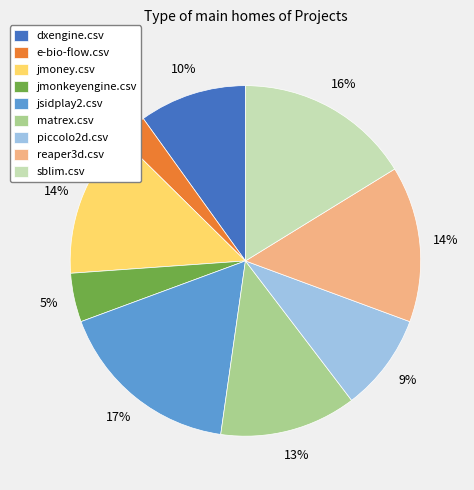

To the nearest percent, what is the difference between the largest and smallest slice percentages?

14%